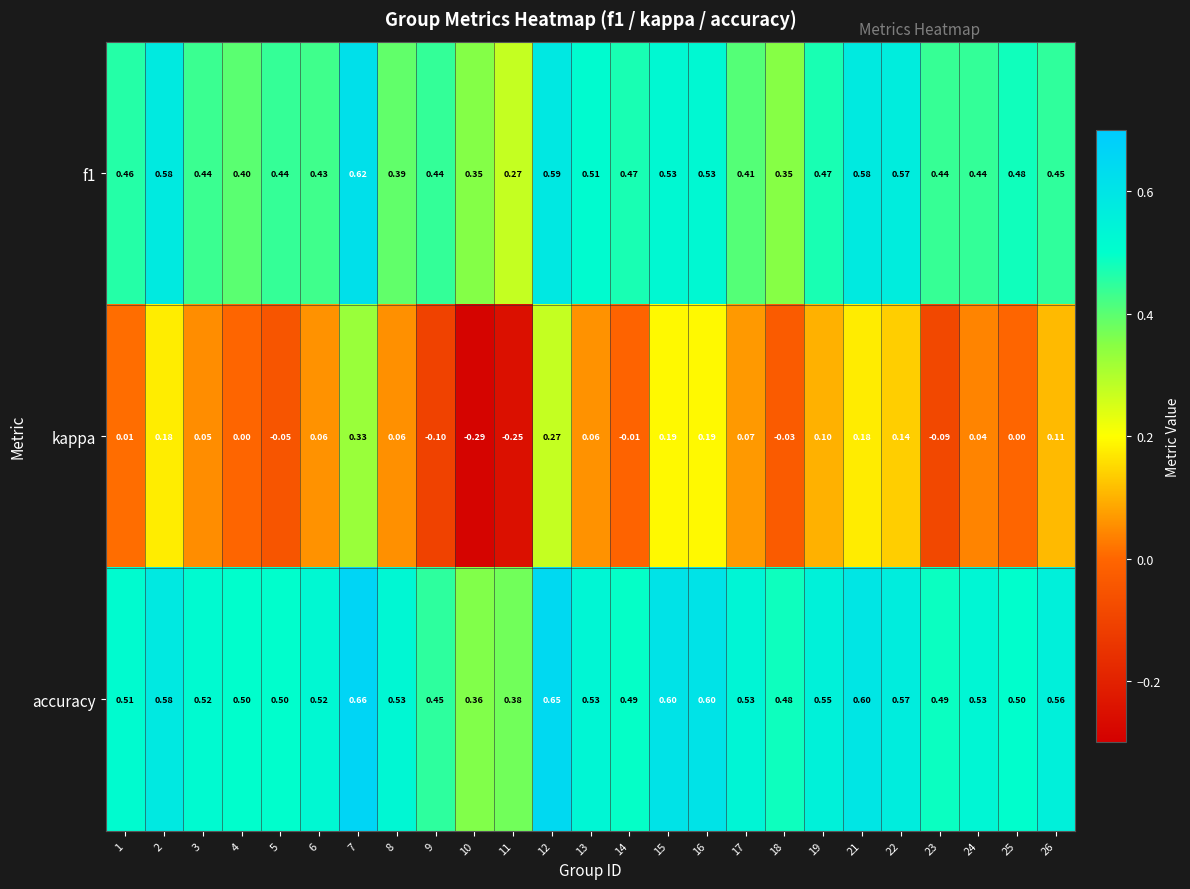

Which series has the widest spread of values?

kappa